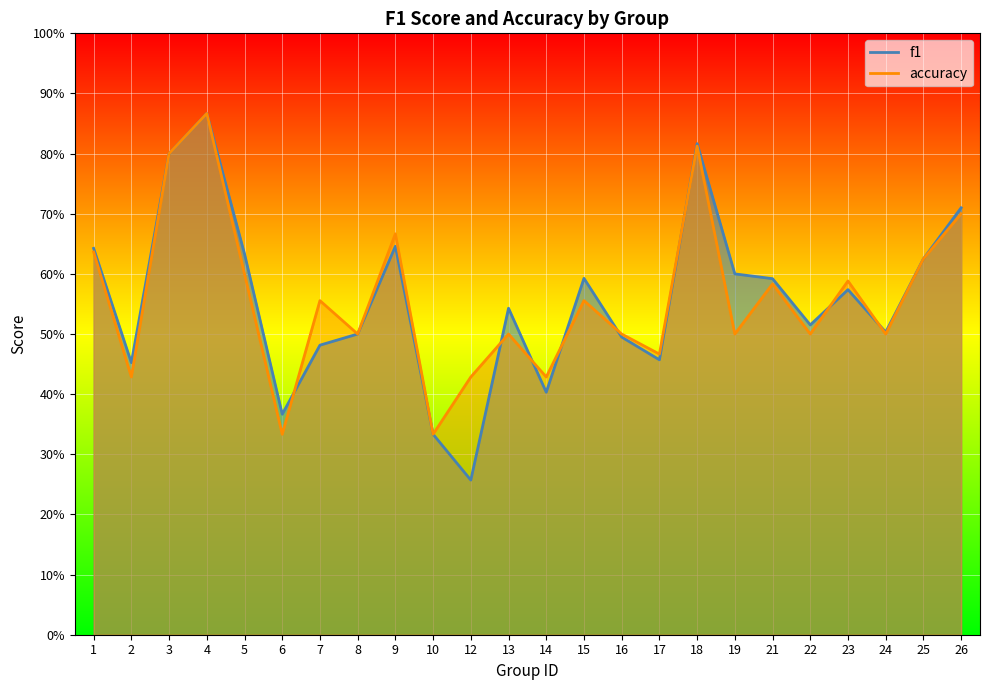

List the series in order of their overall mean, highest first.

accuracy, f1